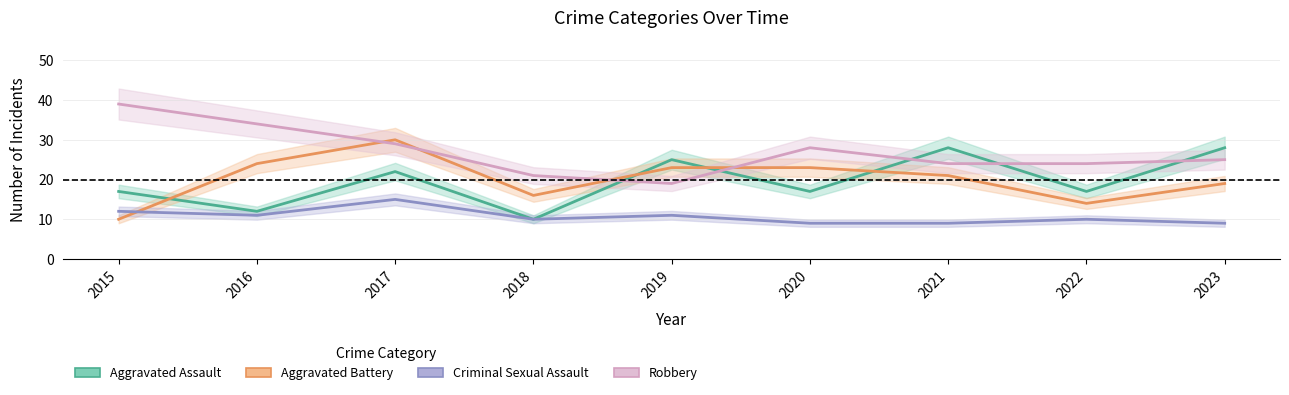

Which series has the widest spread of values?

Aggravated Battery